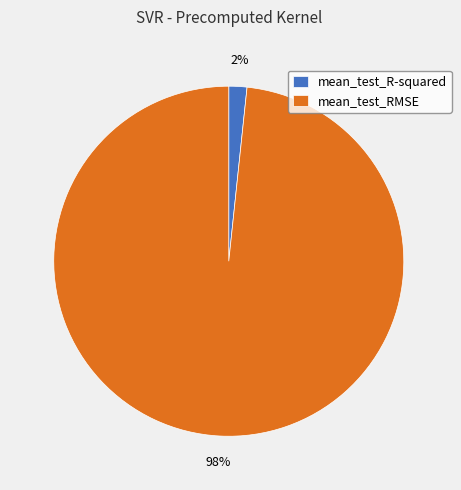

What is the smallest slice in the pie chart?

mean_test_R-squared